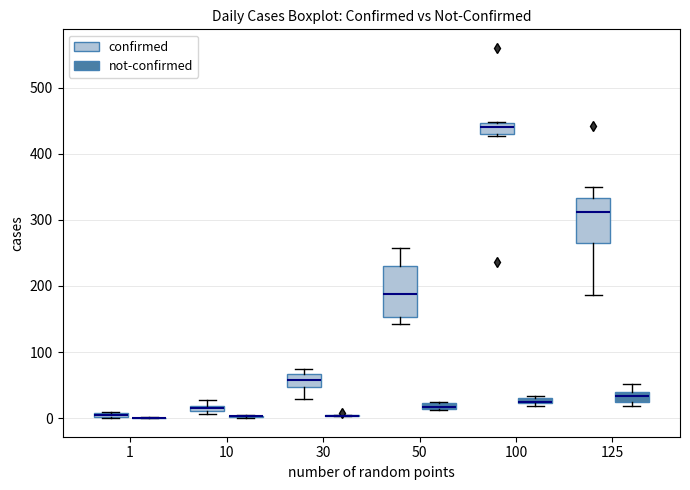

Where does the median line of the box for 50 (confirmed) sit on the y-axis? The values are not printed on the chart, so give them approximately, as read against the axis.

190